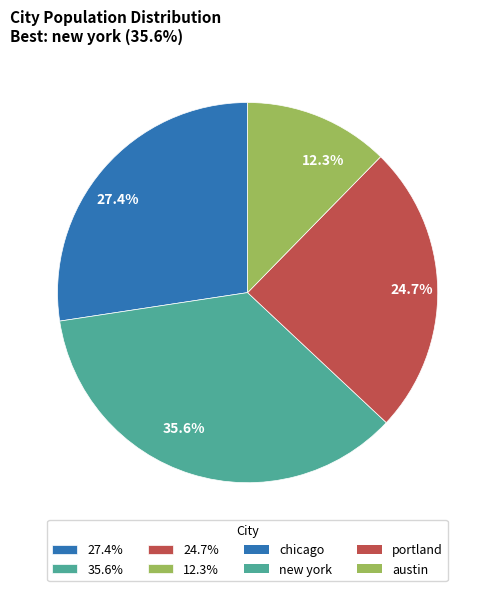

Is there any slice that represents more than half of the pie?

No